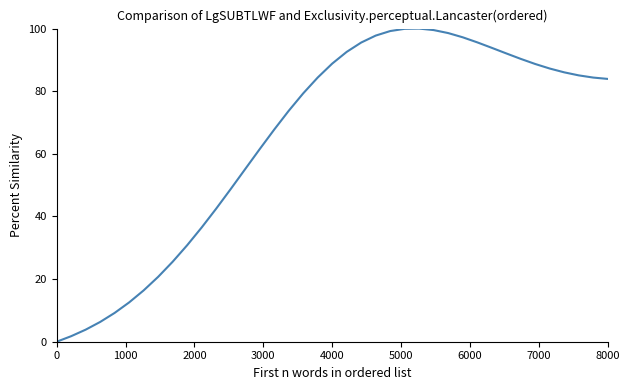

How many categories are shown in the chart?

39